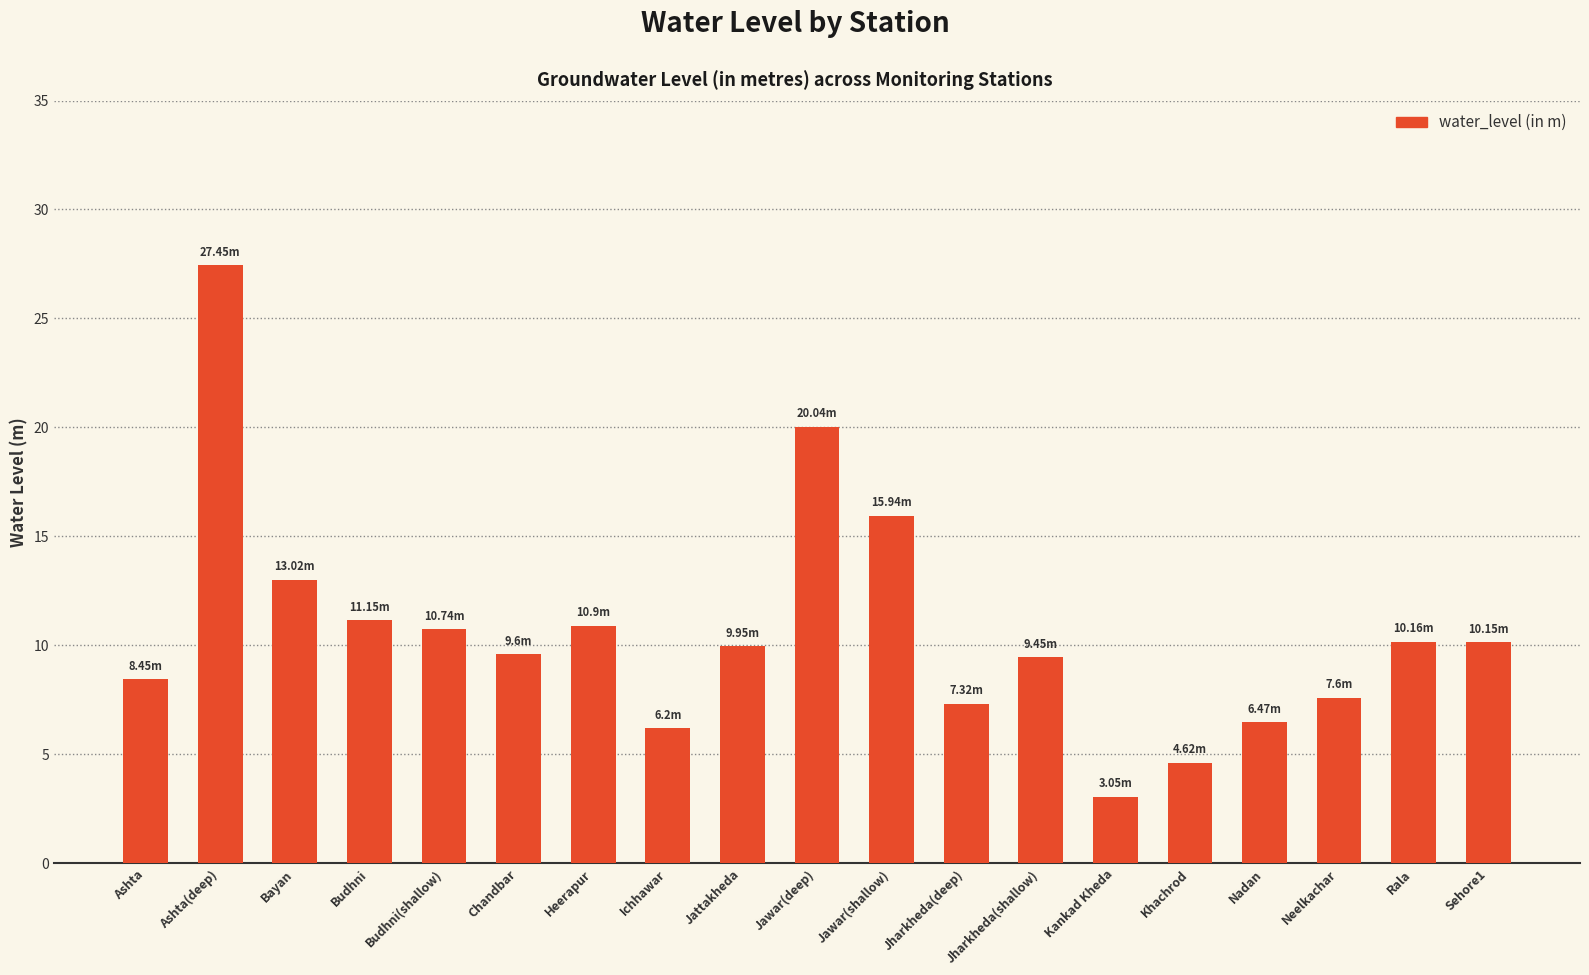

Is it true that the value at Jattakheda is 3.1?

False